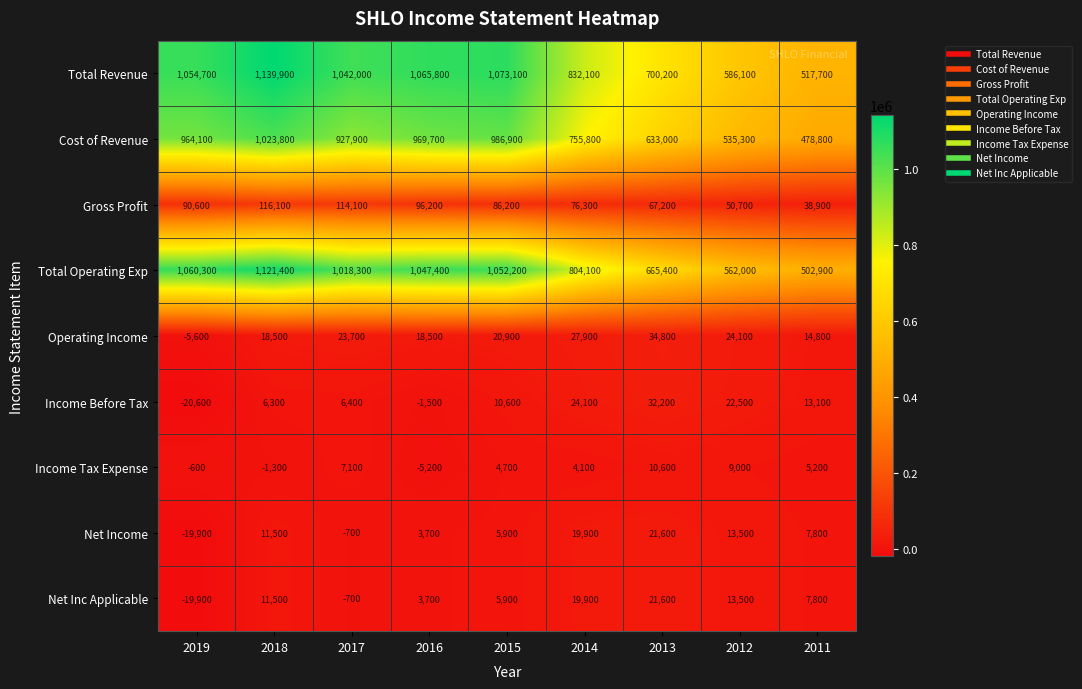

What is the minimum value shown in the chart?

-20600